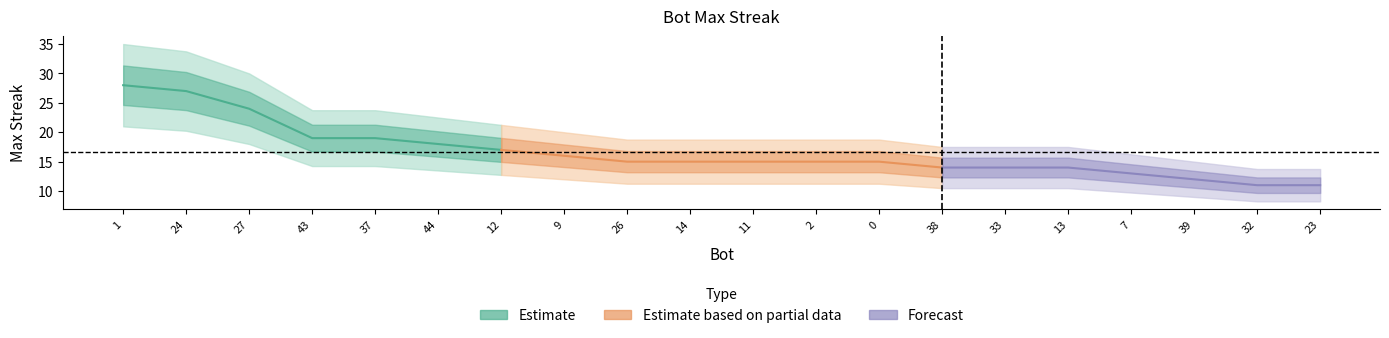

What is the label of the 10th point from the right?

11